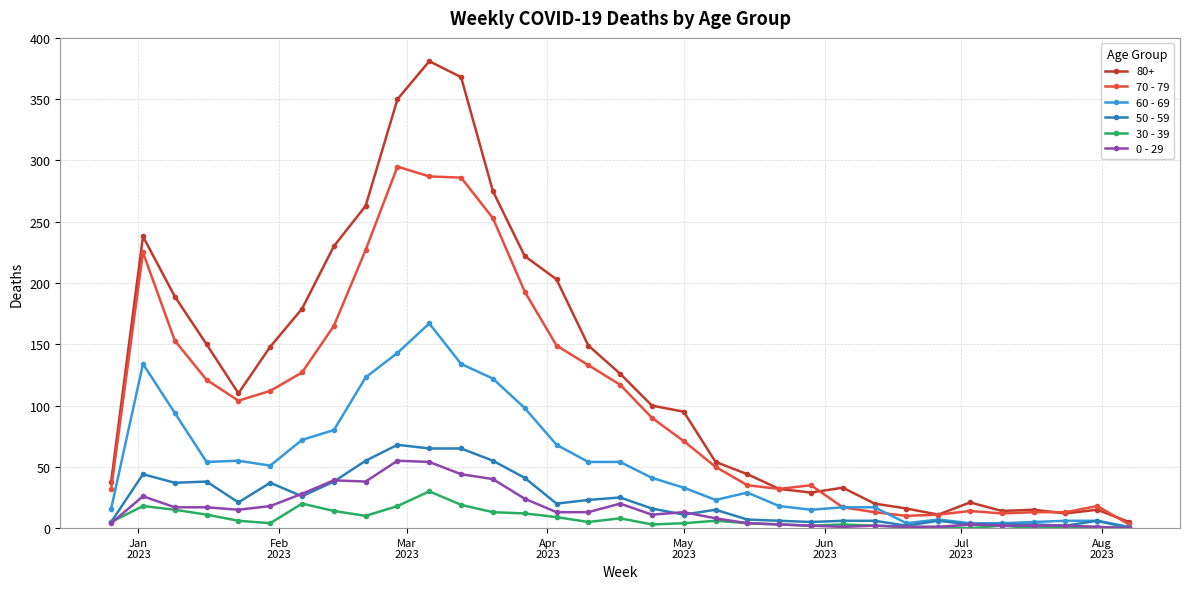

Which series has the largest total across all categories?

80+